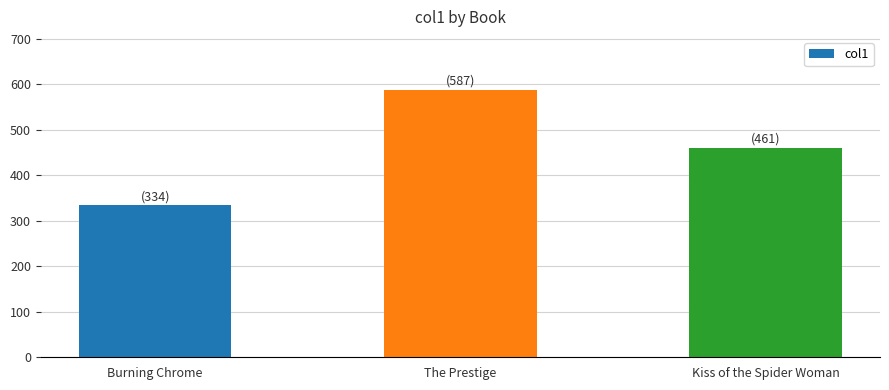

Read the value at The Prestige, to the nearest 10.

590